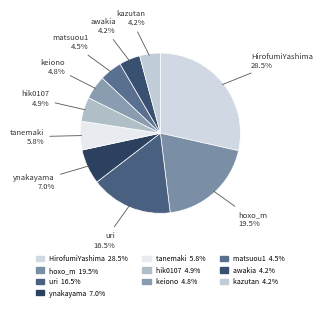

Do HirofumiYashima and hoxo_m together represent more than half of the pie?

No